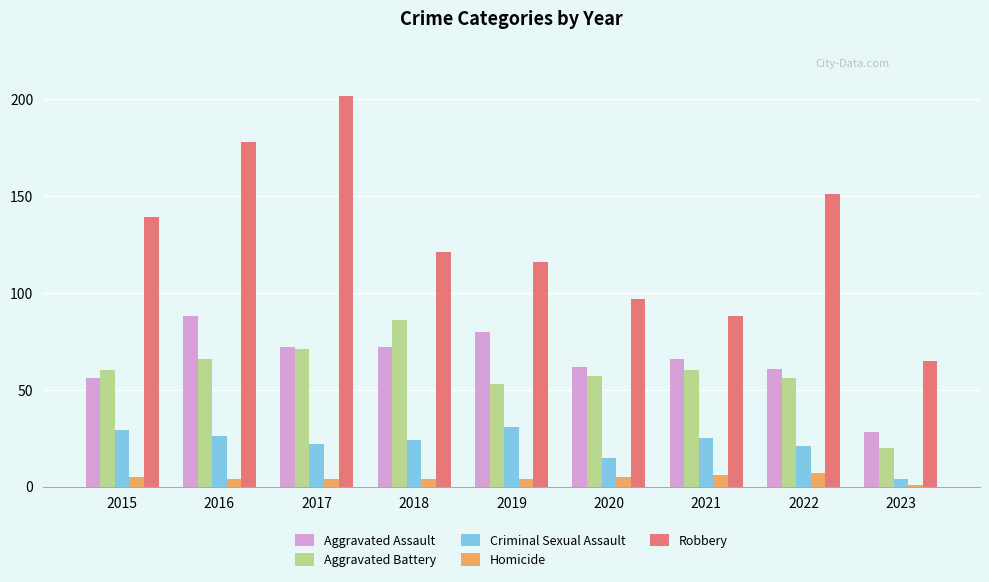

What value does the Homicide series have at 2020?

5